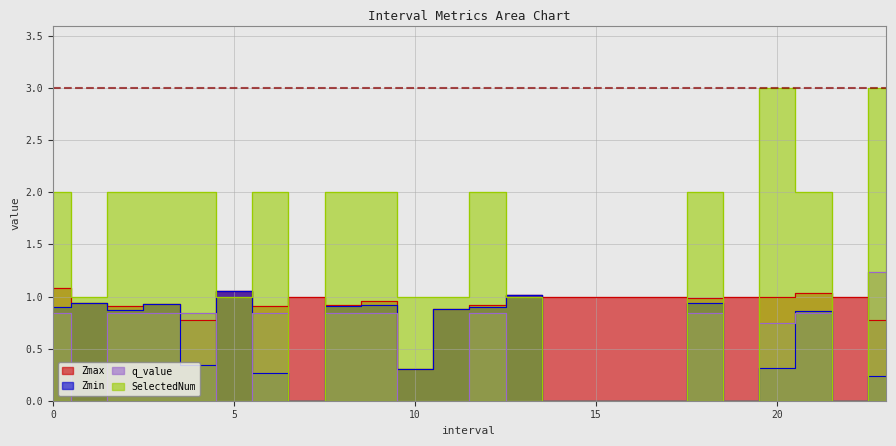

At which label does SelectedNum first exceed 2?

20.0